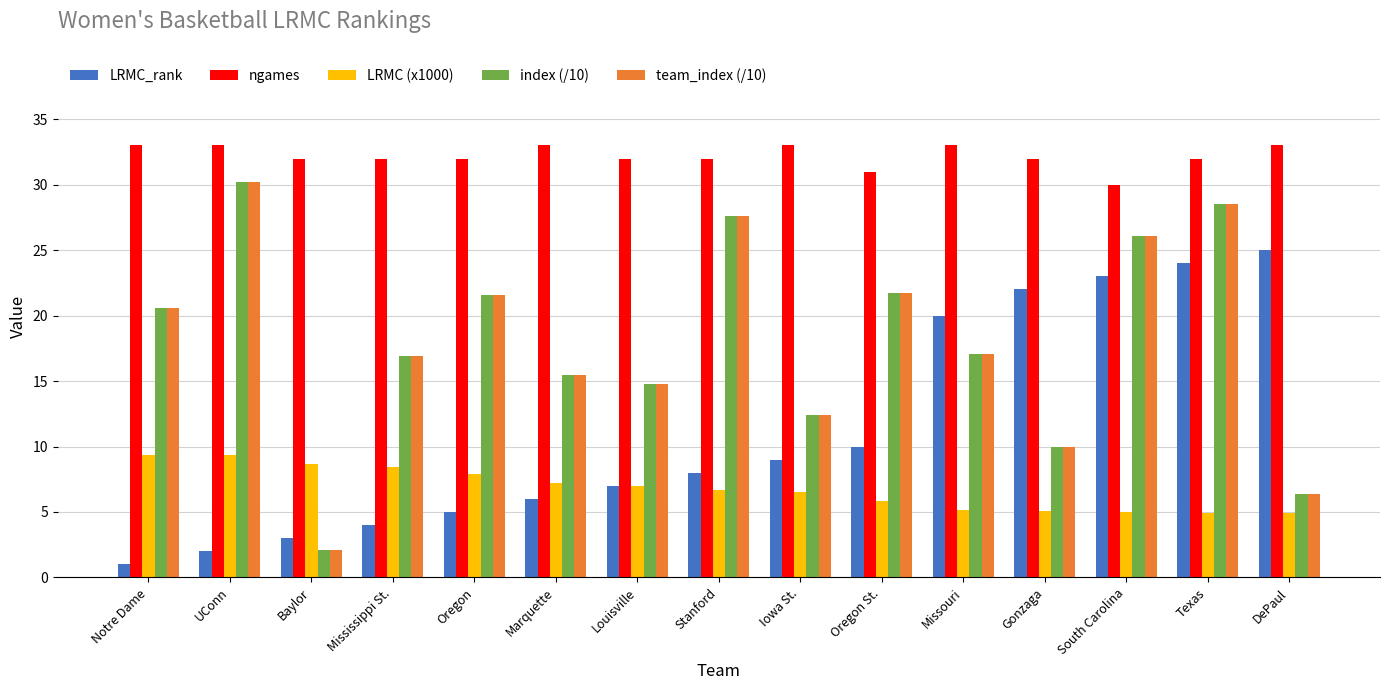

At which label is LRMC_rank closest to 13?

Oregon St.